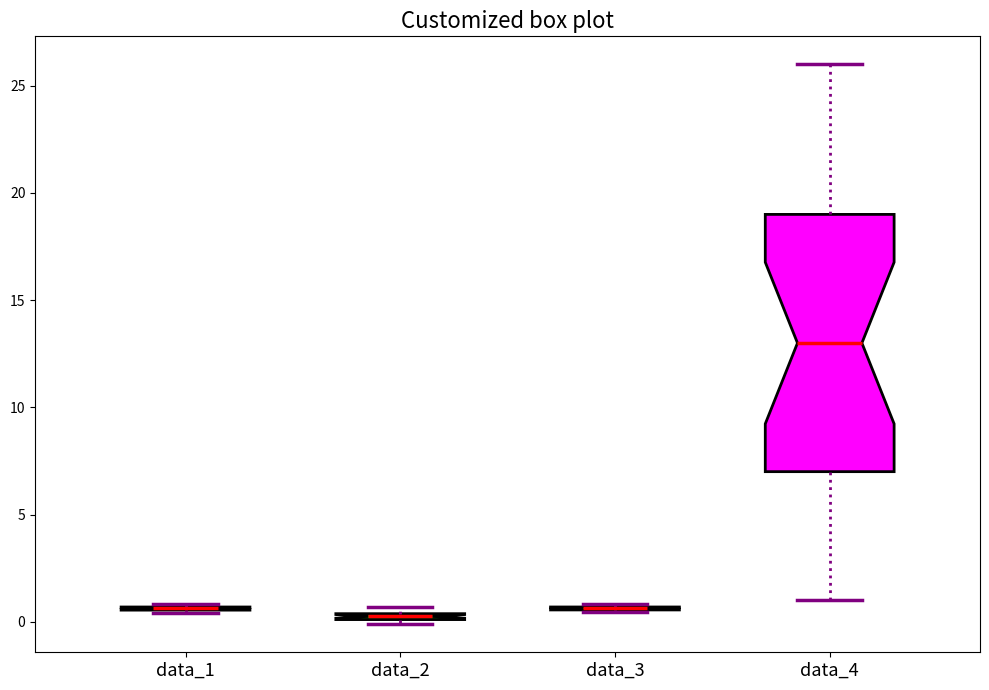

Which box is the tallest, from its lower edge to its upper edge?

data_4